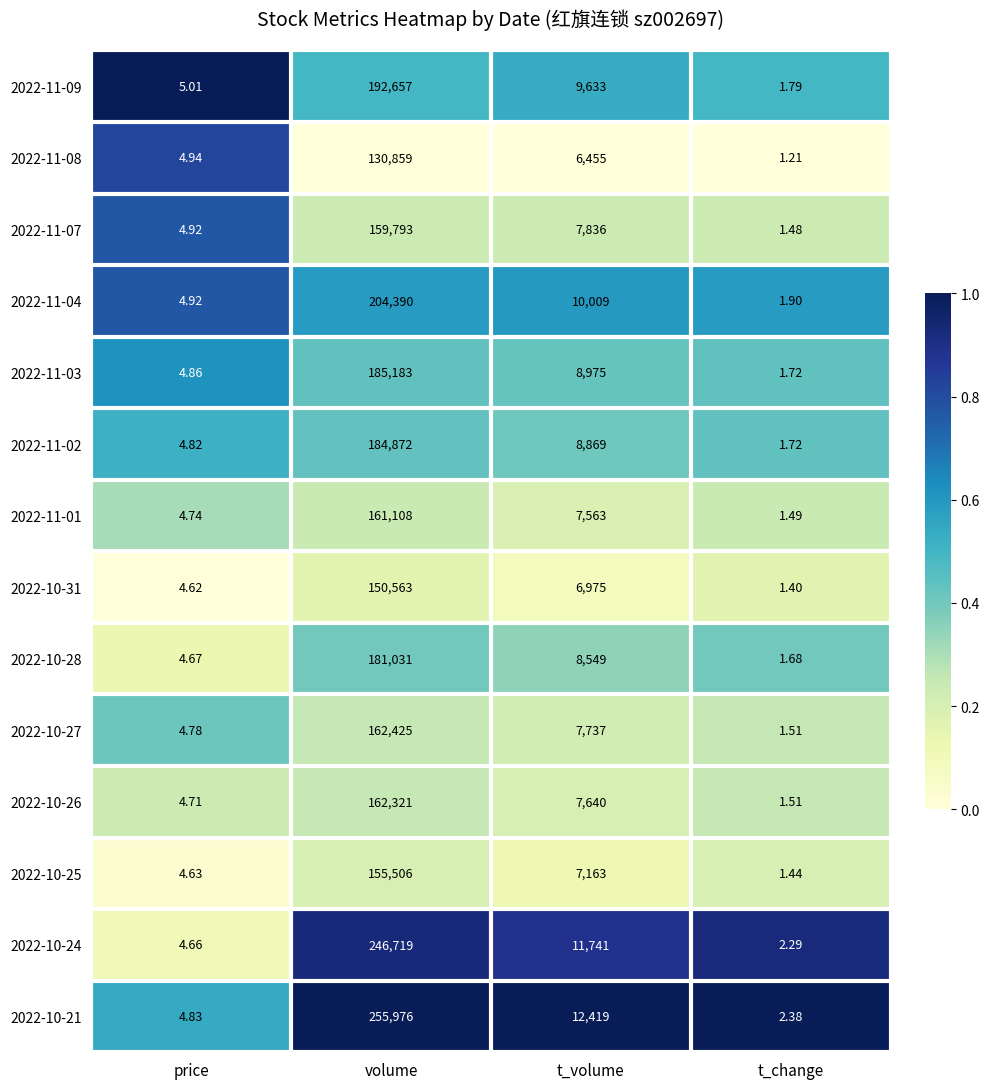

How many series are shown in this chart?

14